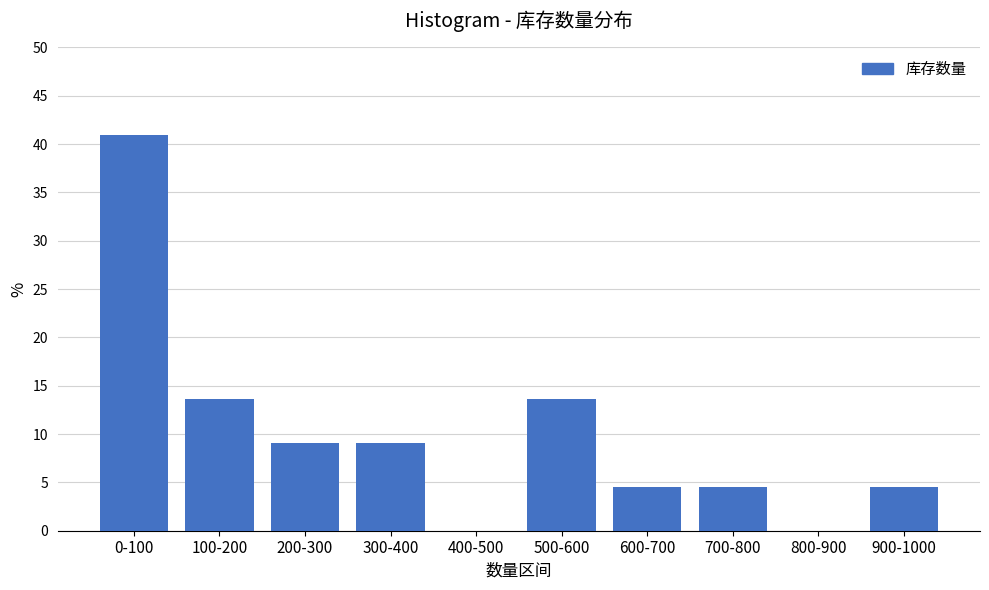

Reading right to left, extract all data points from this chart.

900-1000=4.5	800-900=0.0	700-800=4.5	600-700=4.5	500-600=13.6	400-500=0.0	300-400=9.1	200-300=9.1	100-200=13.6	0-100=40.9